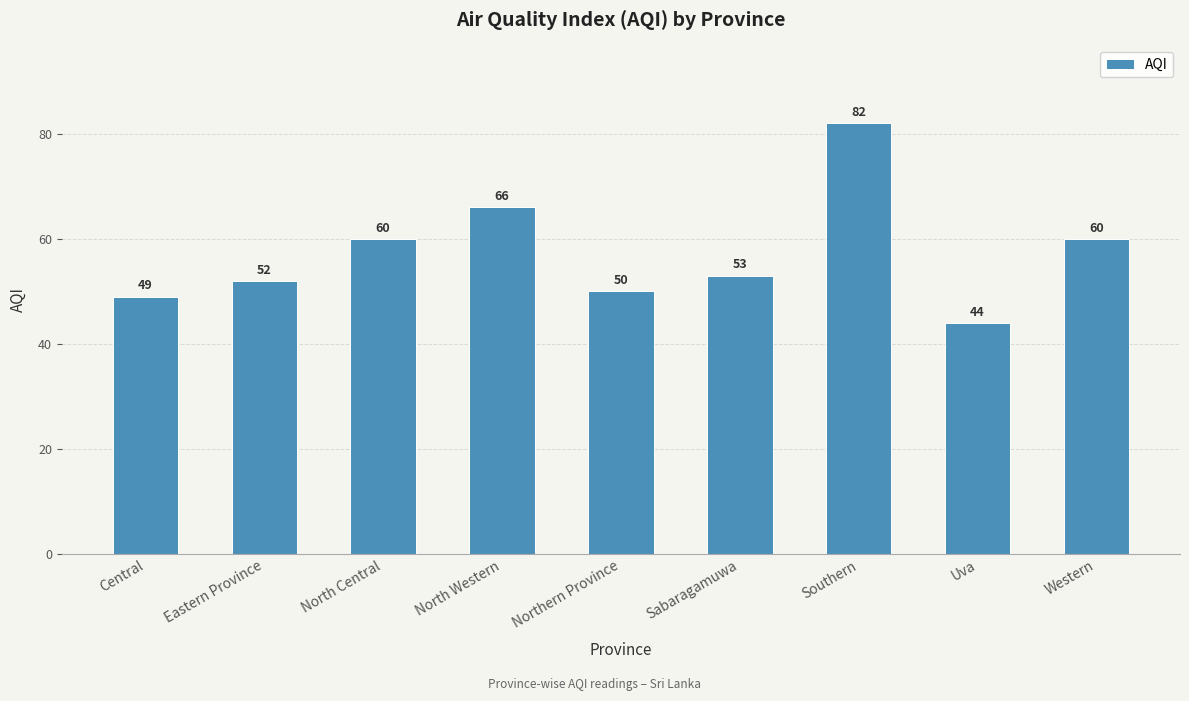

Reading left to right, list all the values displayed in this chart.

49	52	60	66	50	53	82	44	60